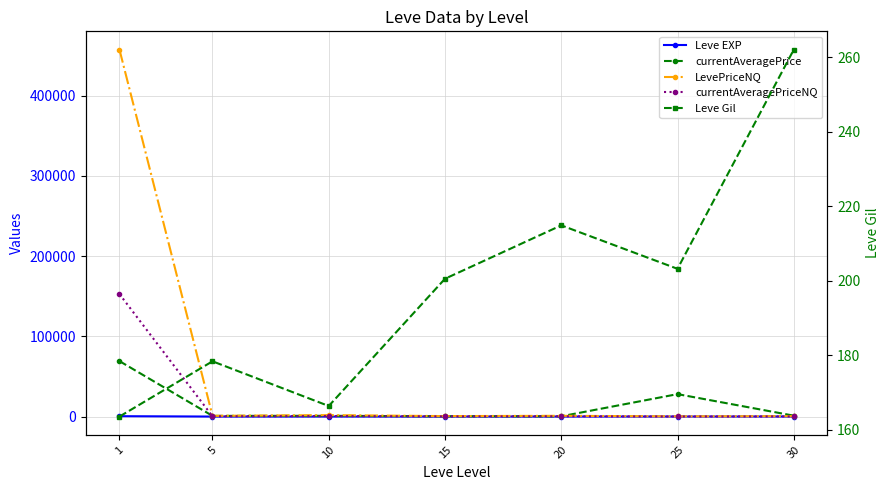

True or false: currentAveragePriceNQ and Leve EXP cross at least once.

False